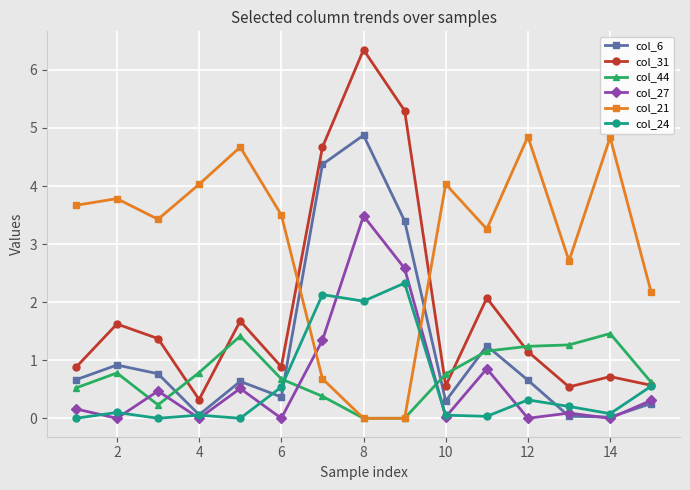

What is the greatest value displayed?

6.3